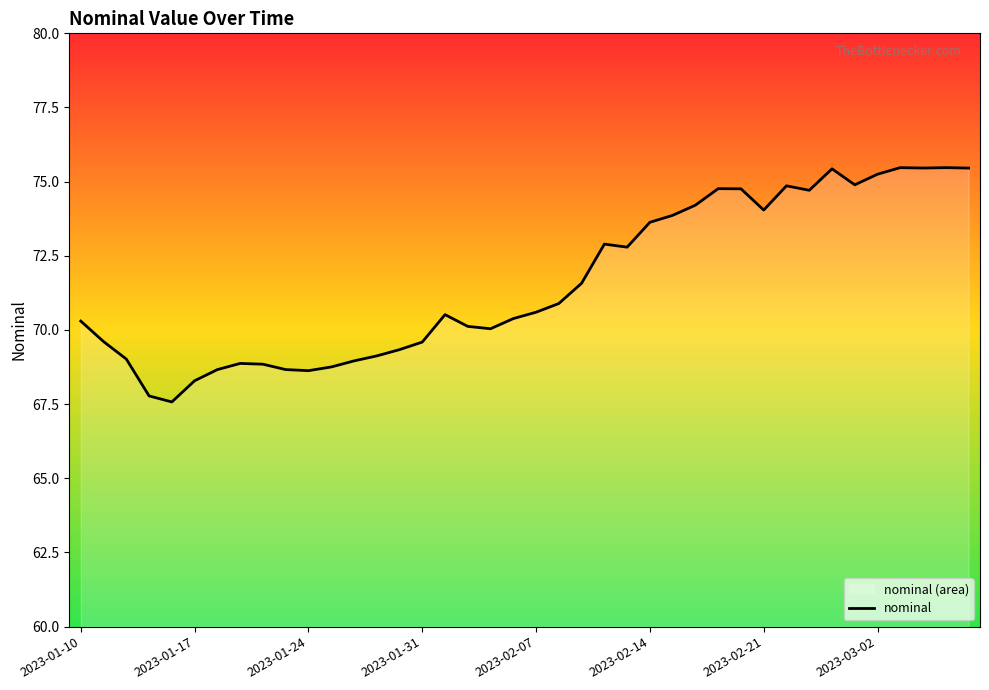

What is the difference between the maximum and minimum values?

7.9